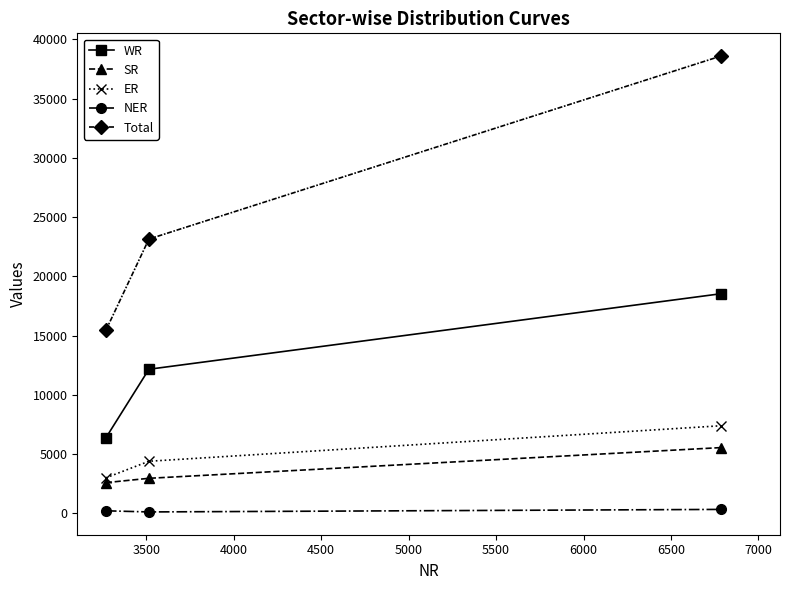

Rank the series by their maximum value, from highest to lowest.

Total, WR, ER, SR, NER